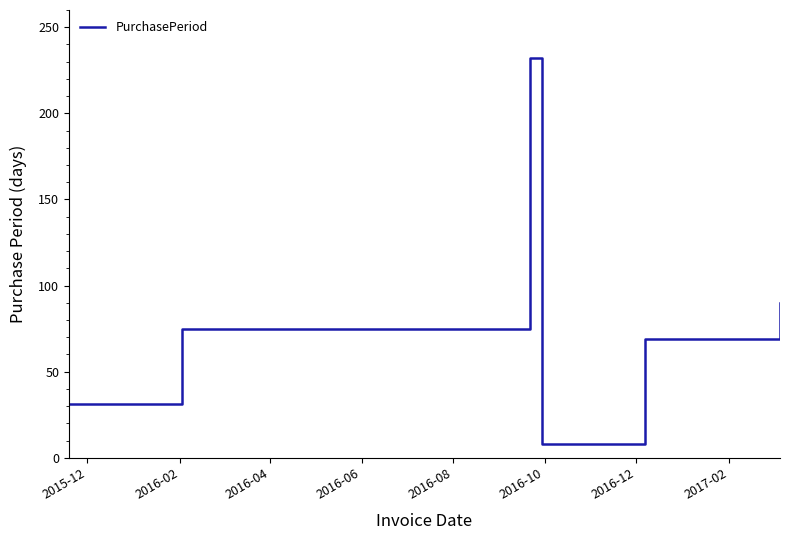

What is the maximum value shown in the chart?

232